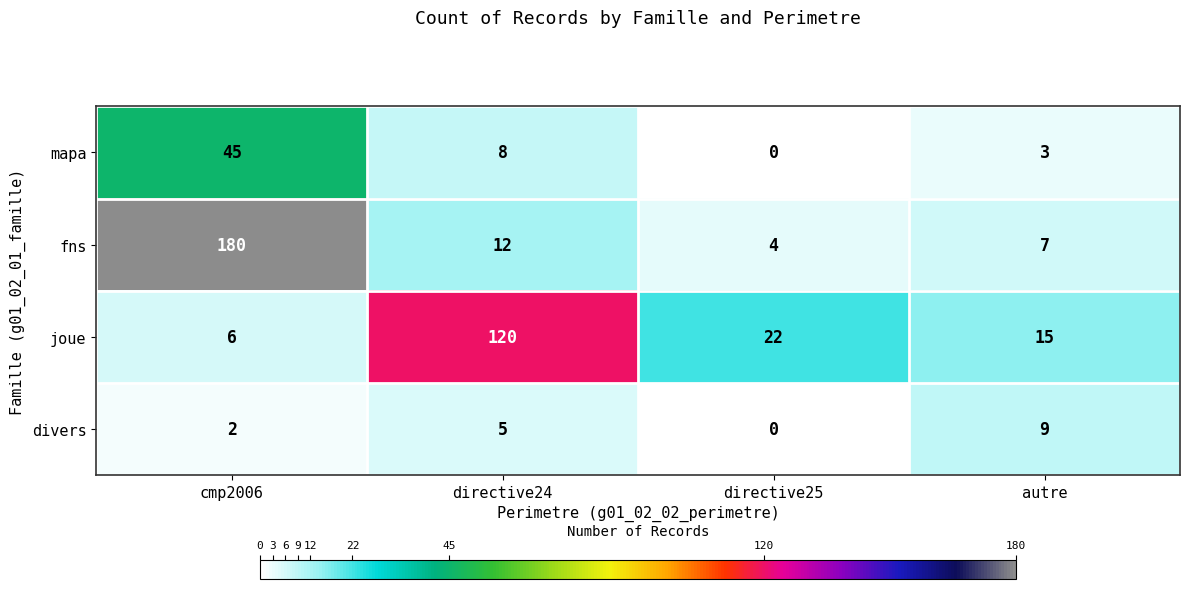

The fns series shows 4 at autre. True or false?

False